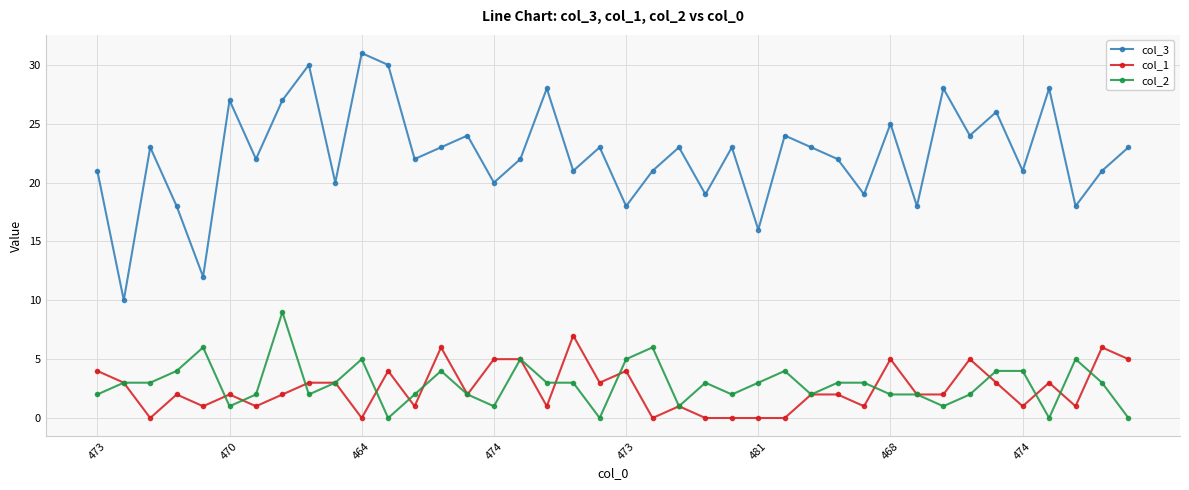

Which series has the largest range (max minus min)?

col_3